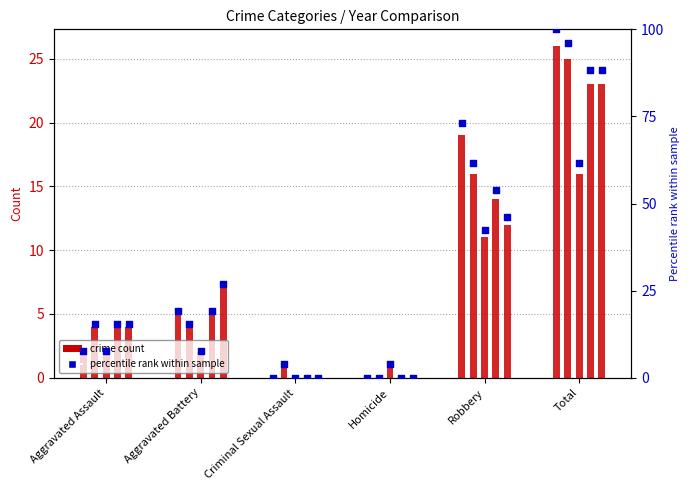

Which has a higher value, Total or Aggravated Assault?

Total